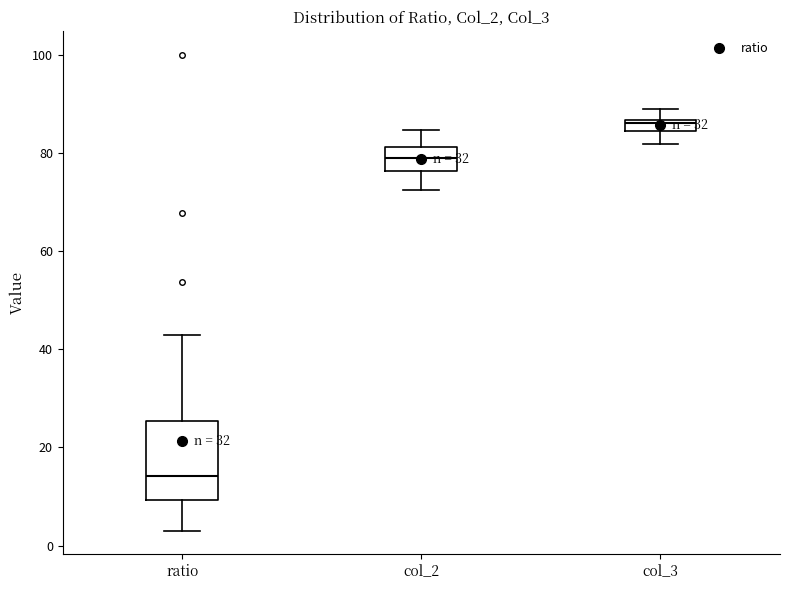

Where does the upper whisker of the box for col_2 end on the y-axis? The values are not printed on the chart, so give them approximately, as read against the axis.

84